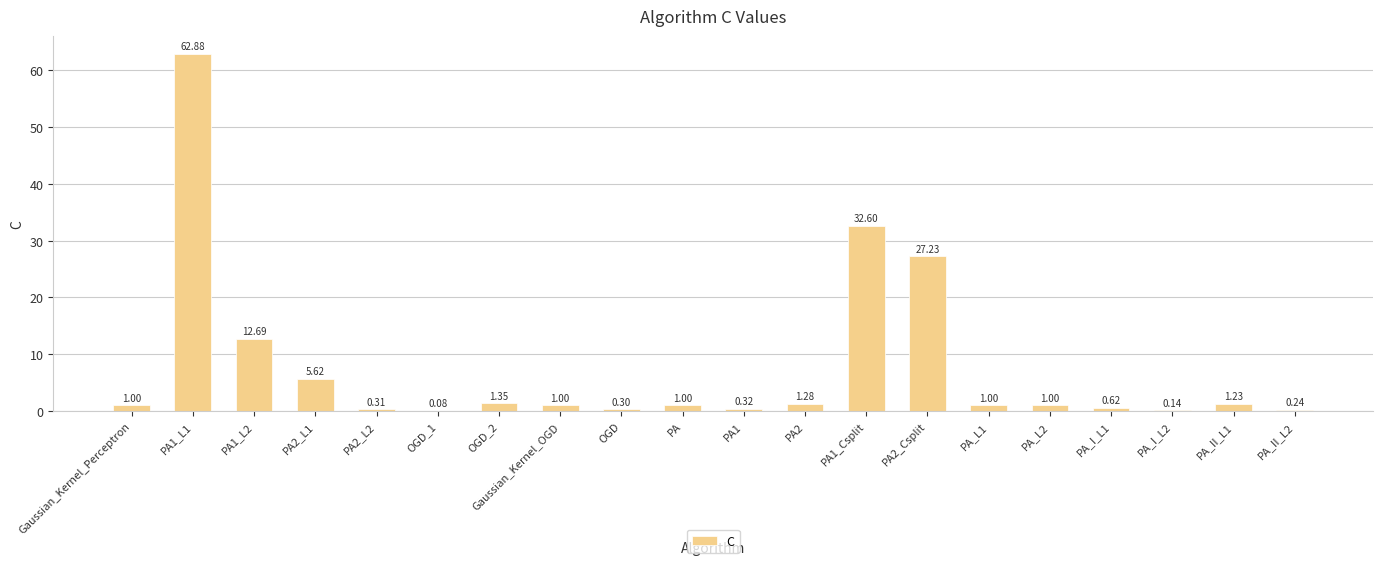

What is the change in value from Gaussian_Kernel_Perceptron to PA1_Csplit?

+31.6